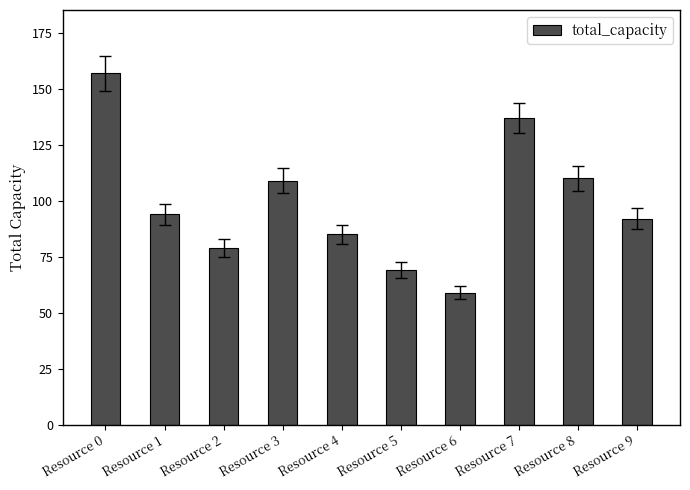

Read the value at Resource 3, to the nearest 5.

110